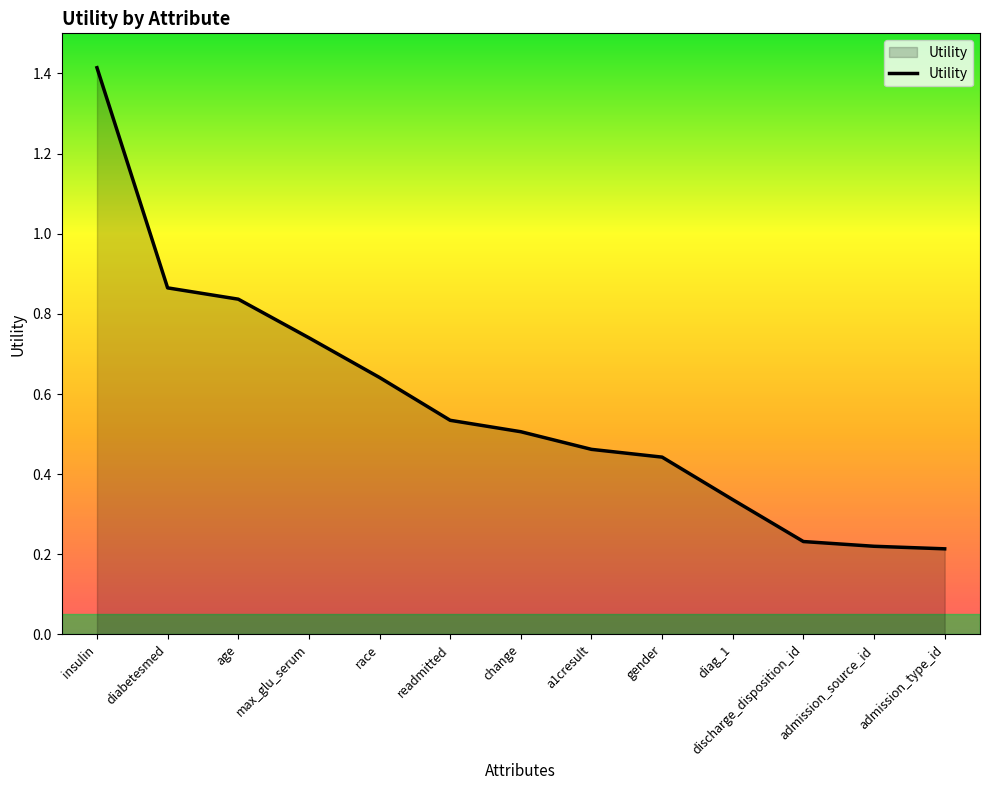

Which label corresponds to the largest value in the chart?

insulin